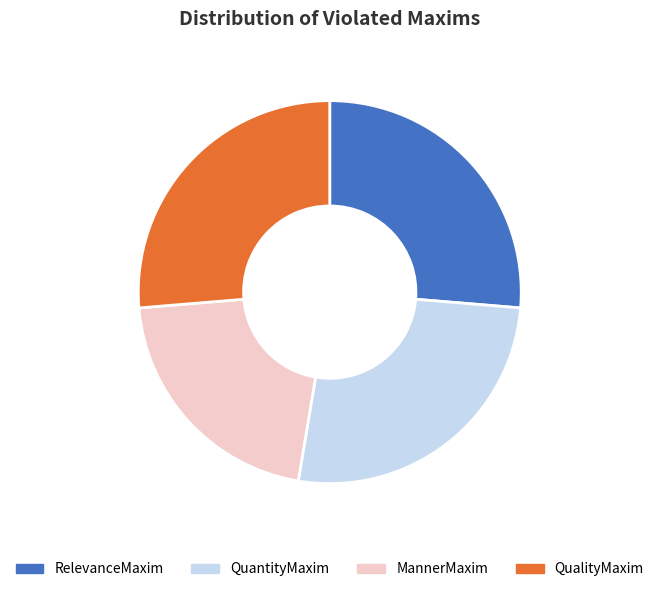

Which category has the smallest portion of the pie?

MannerMaxim